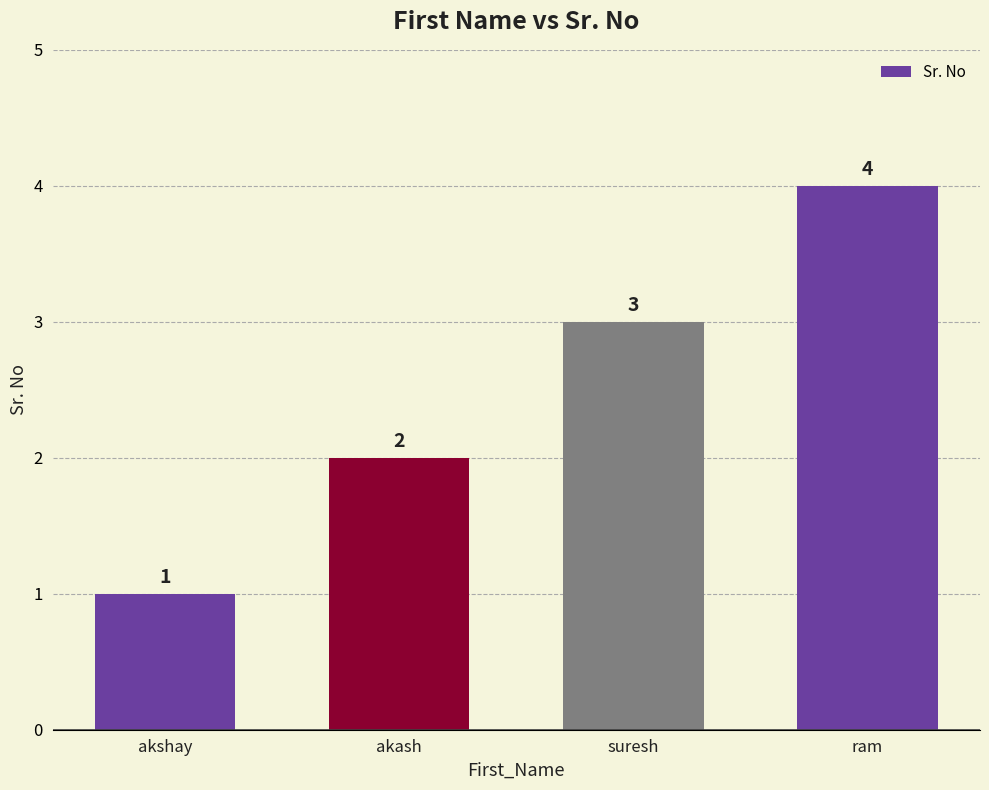

What is the label of the 3rd bar from the right?

akash